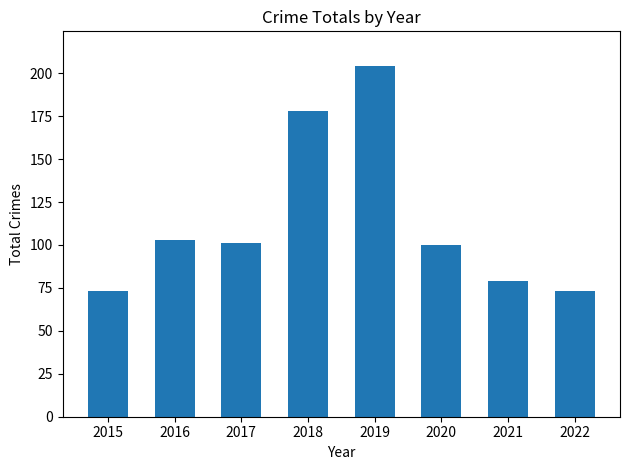

What is the sum of the values at 2015 and 2020?

173